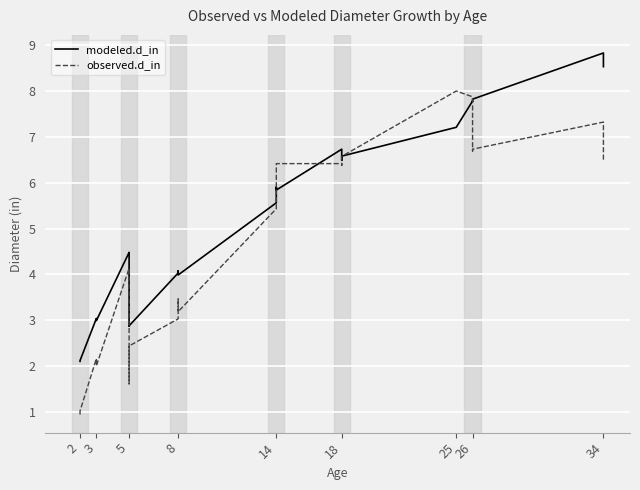

True or false: modeled.d_in and observed.d_in intersect in this chart.

True